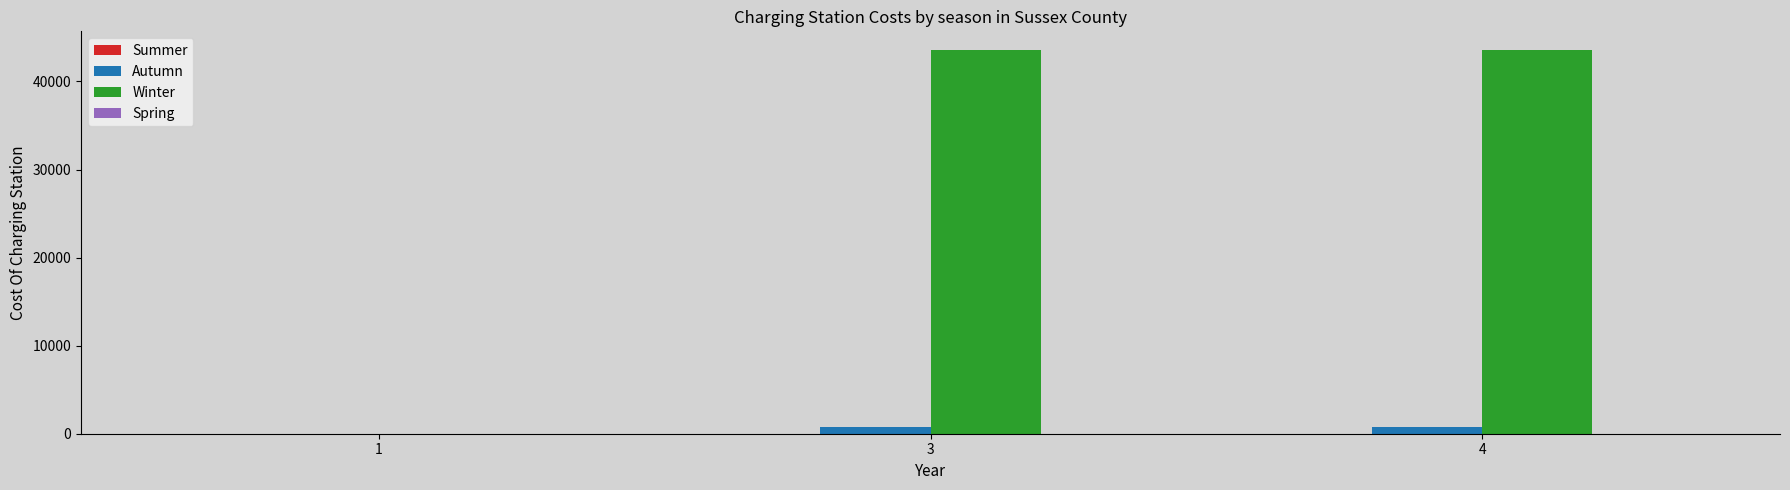

The value of Autumn at 1 is 0. True or false?

True